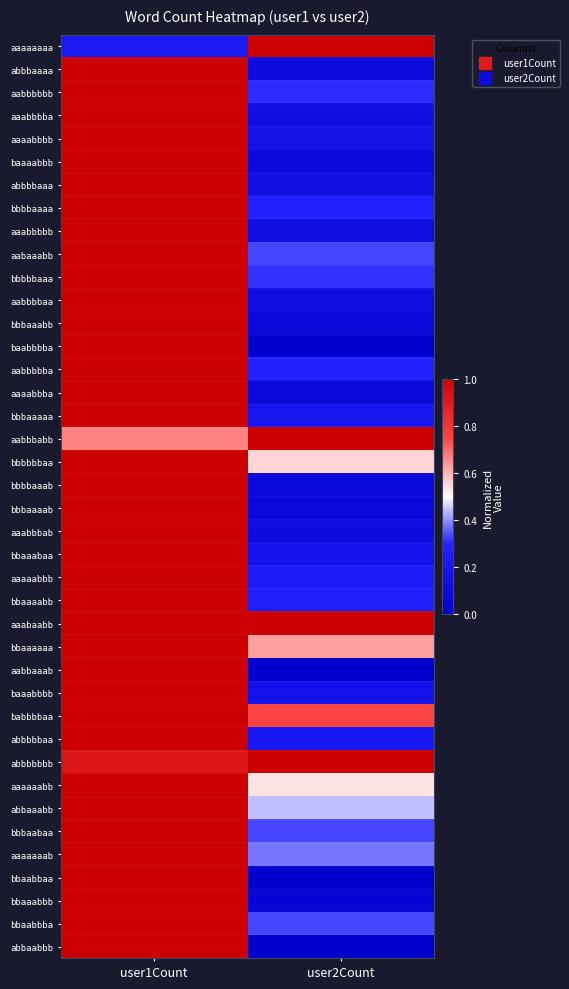

Count the number of data series in this chart.

40